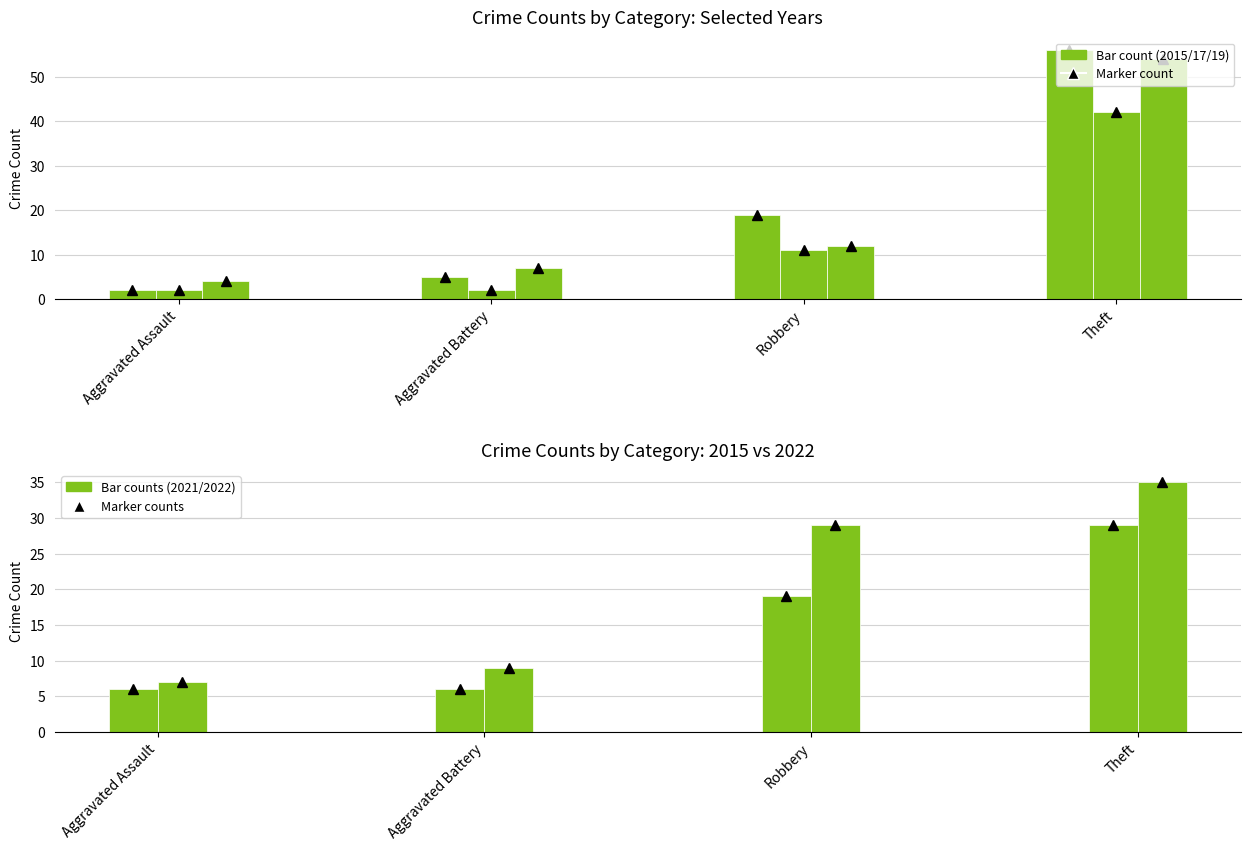

Which has a higher value, Aggravated Assault or Robbery?

Robbery